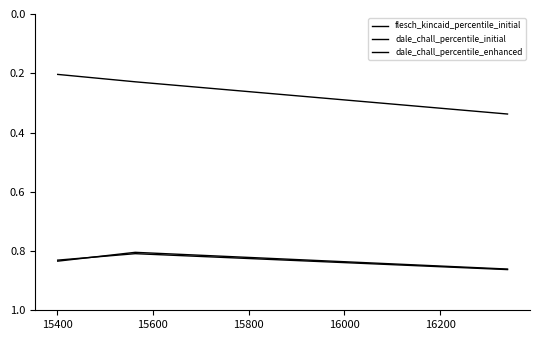

Which series has the largest total across all categories?

dale_chall_percentile_enhanced